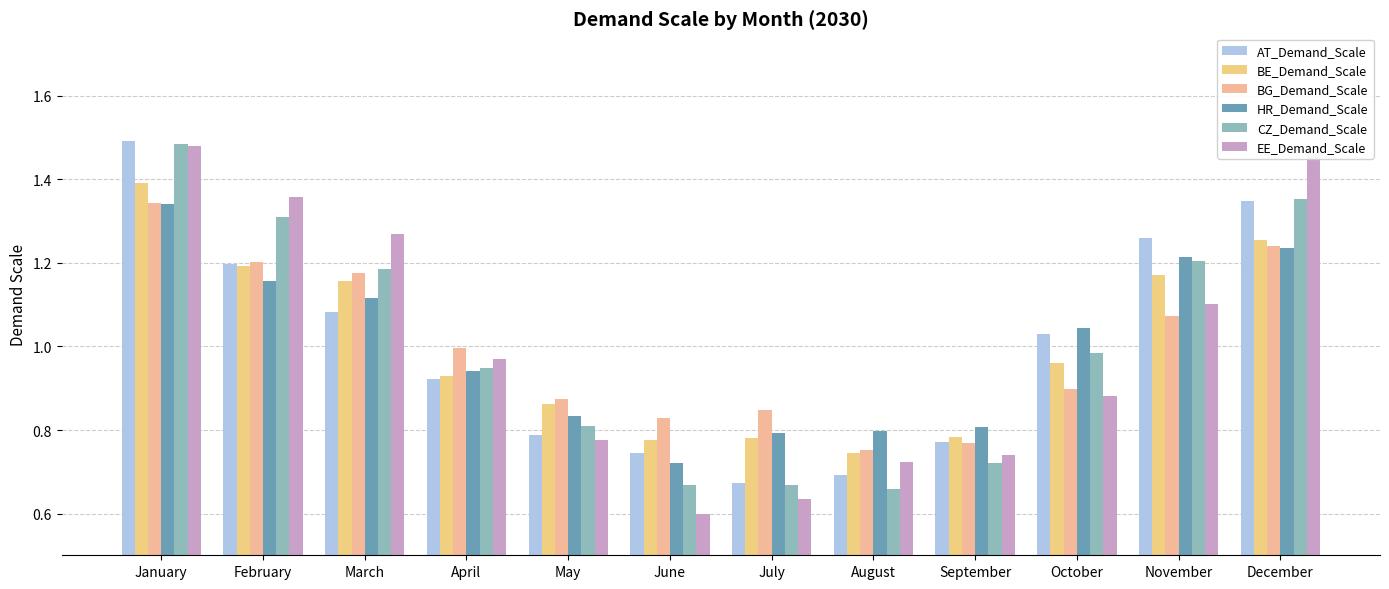

Rank the series at August from highest to lowest value.

HR_Demand_Scale, BG_Demand_Scale, BE_Demand_Scale, EE_Demand_Scale, AT_Demand_Scale, CZ_Demand_Scale